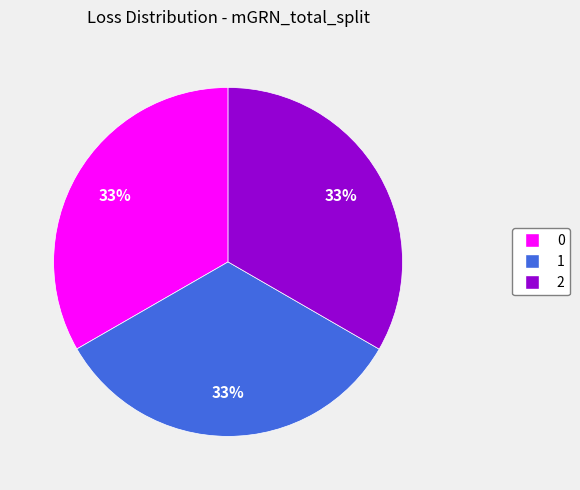

Is 1 the majority of the pie?

No